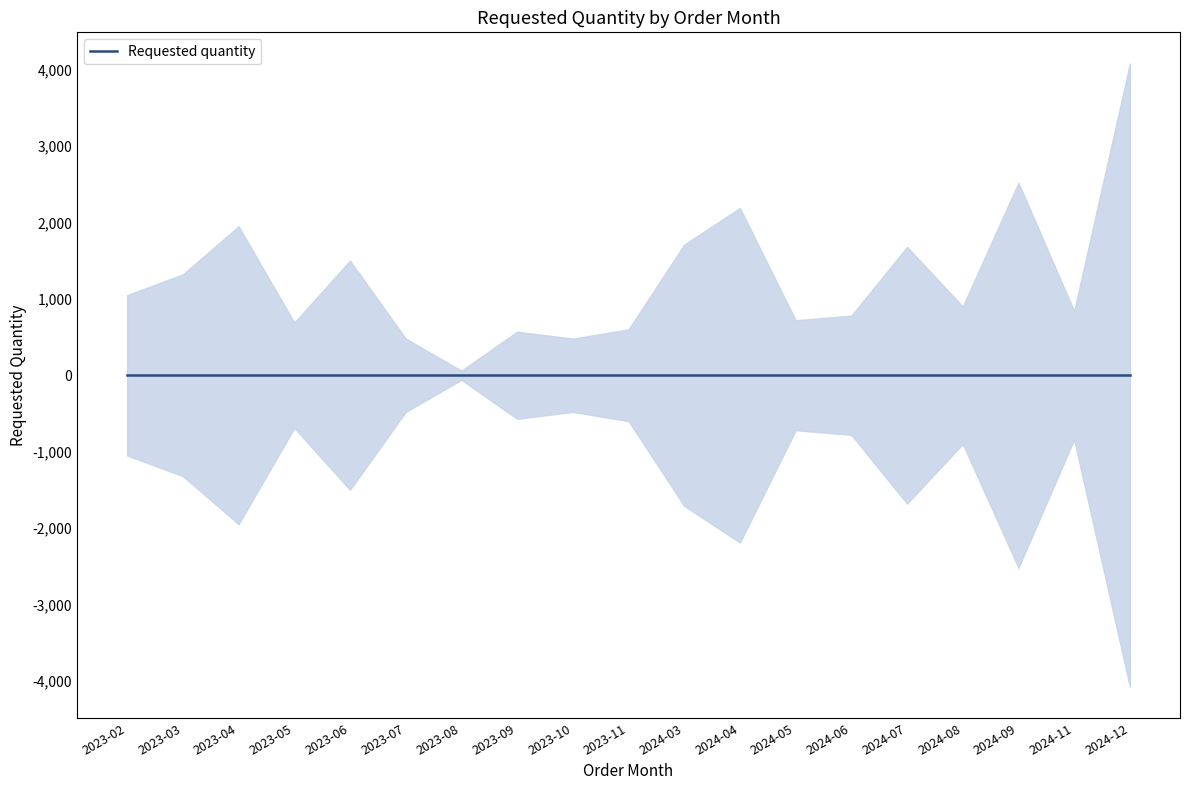

The chart shows a value of 2520 at 2024-09. True or false?

True